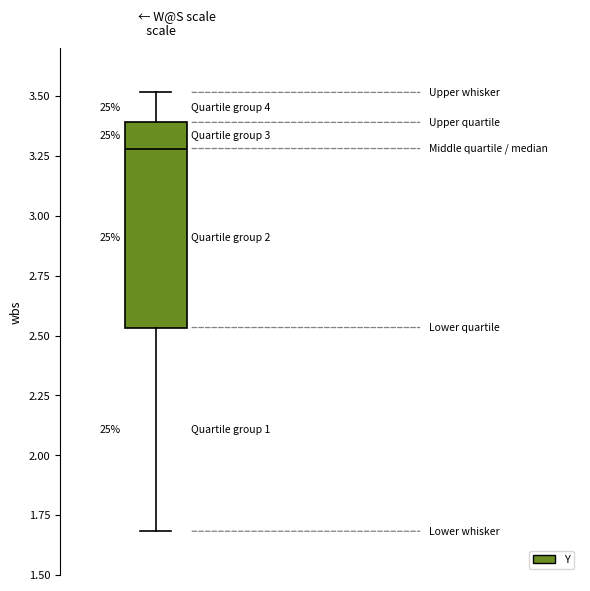

Read this box plot against the y-axis: the position of the median line, the range covered by the box, and the ends of both whiskers. The values are not printed on the chart, so give them approximately, as read against the axis.

median 3.30, box 2.55 to 3.40, whiskers 1.70 to 3.50